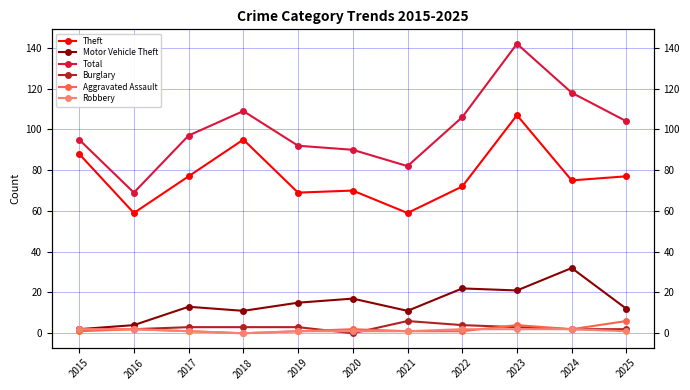

True or false: Burglary and Theft cross at least once.

False